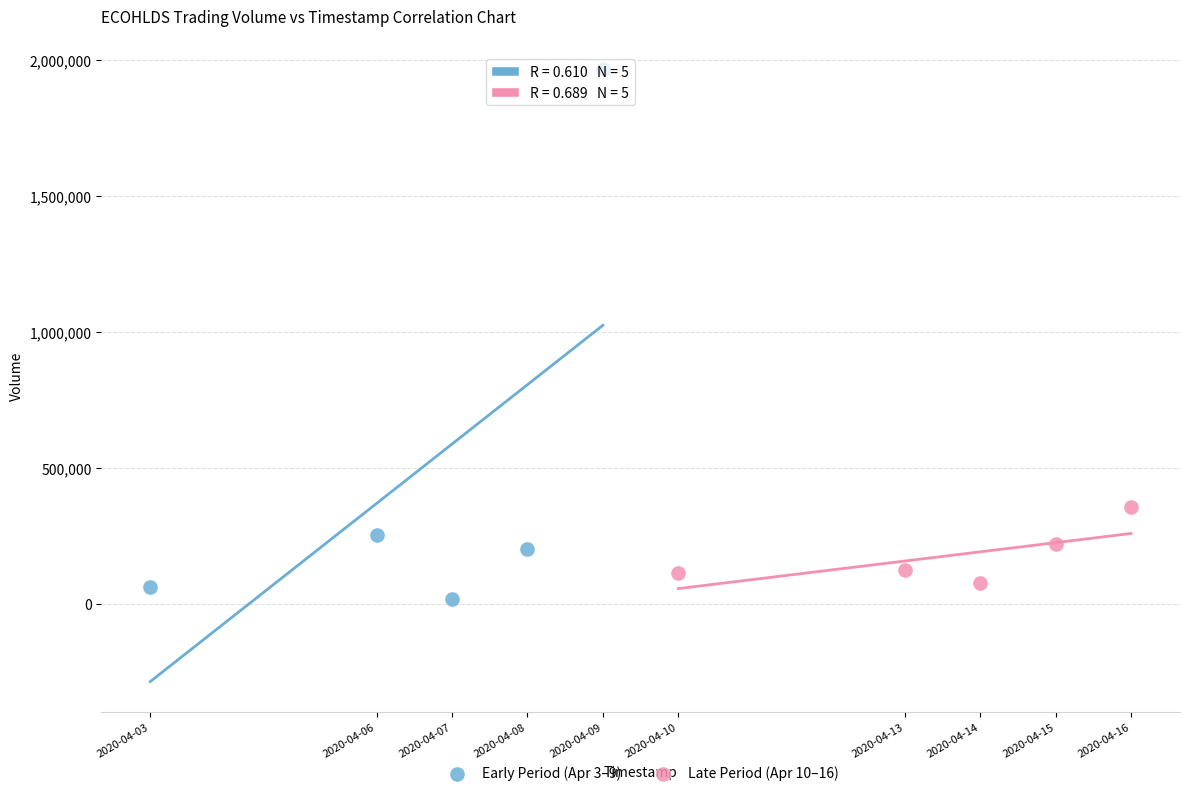

Which series reaches the maximum Y coordinate?

Early Period (Apr 3–9)